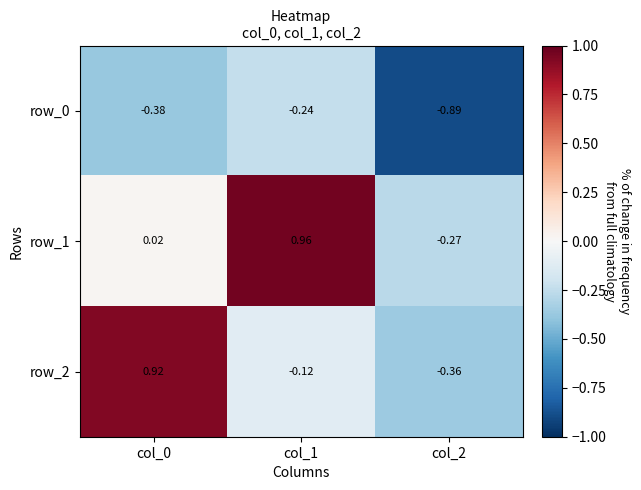

The row_2 series shows -0.1 at col_1. True or false?

True